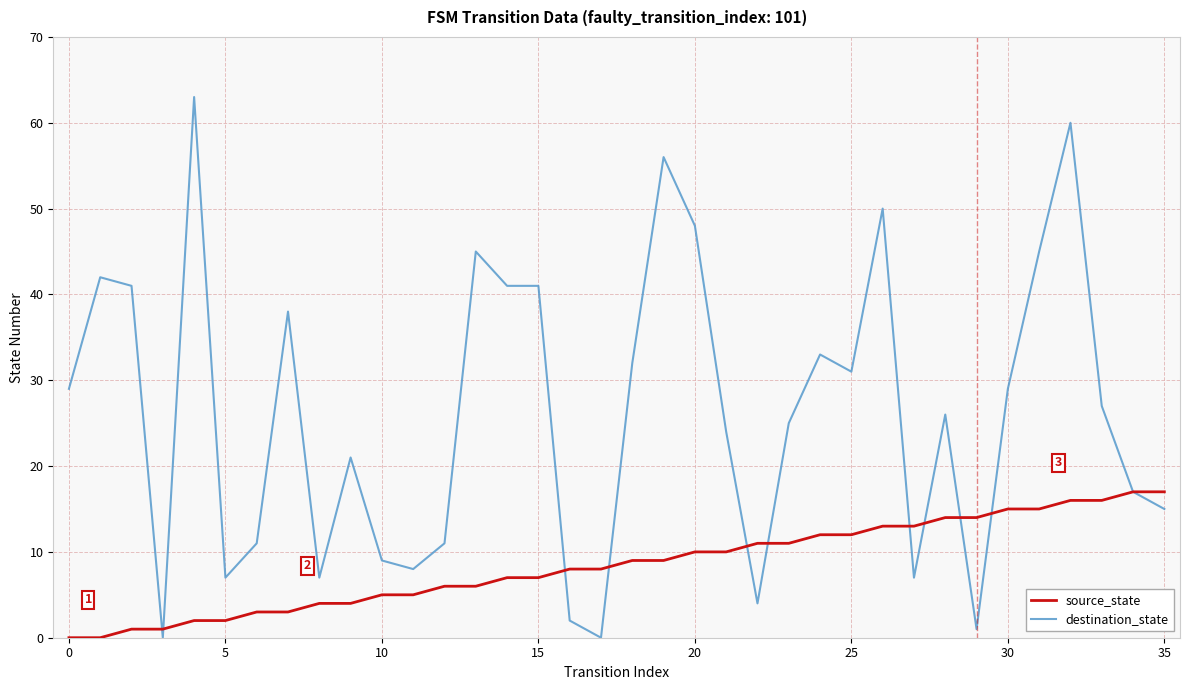

What is the greatest value displayed?

63